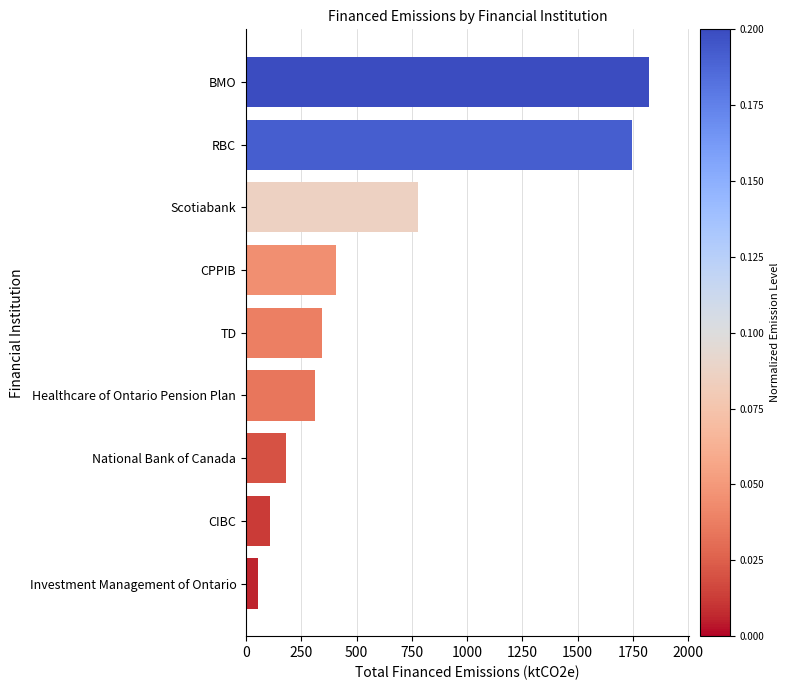

Count the number of values greater than 343.

5